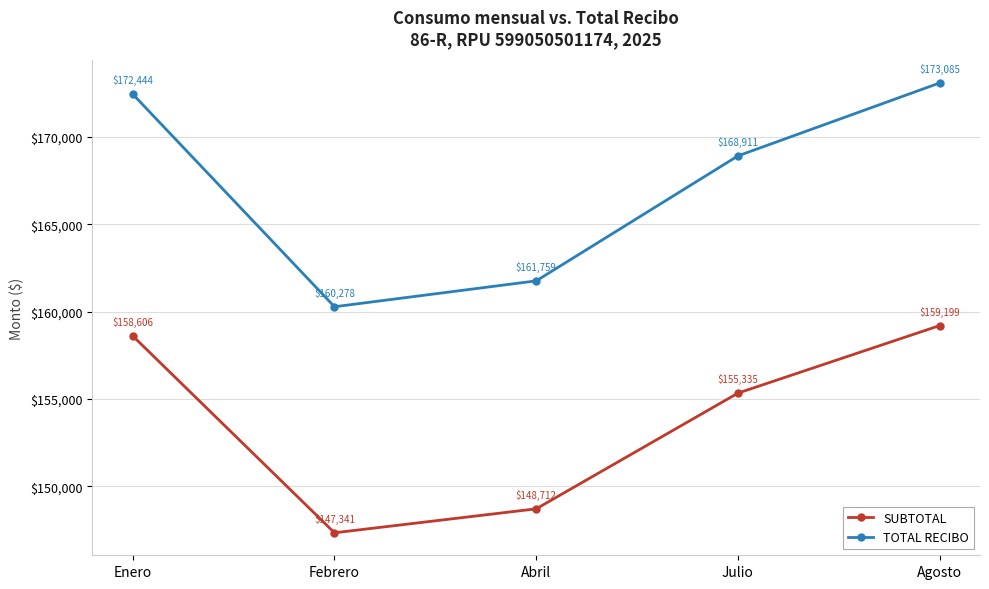

What position from the right is Febrero?

4